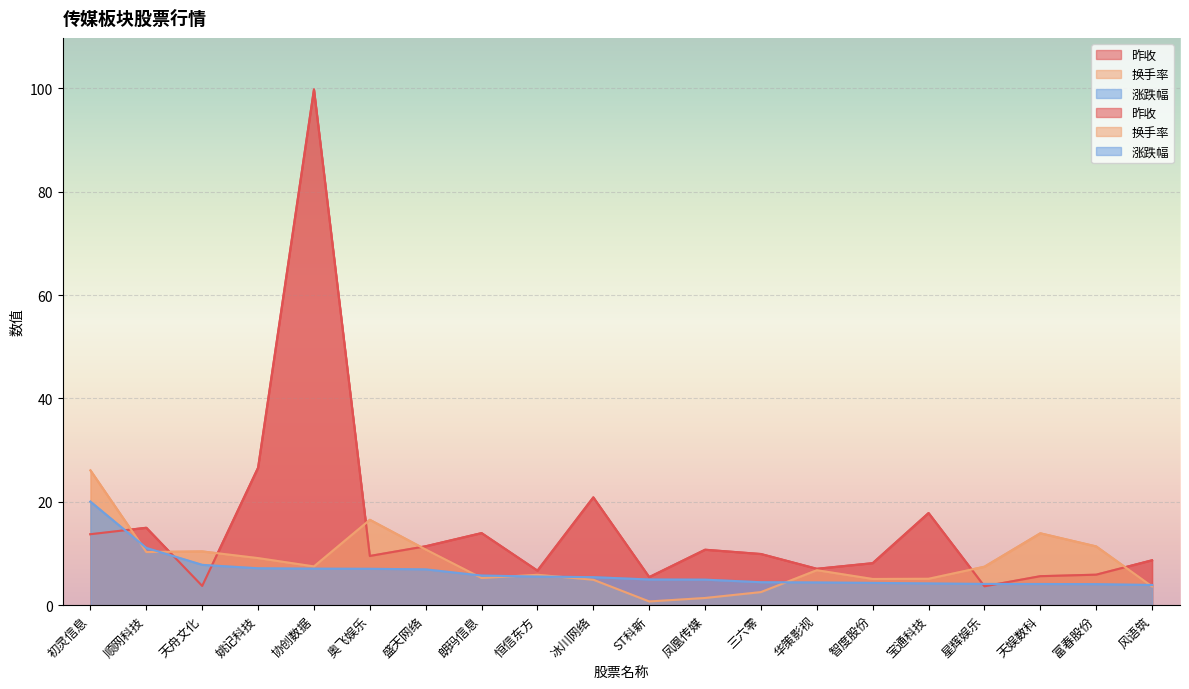

Is the value of 换手率 at 星辉娱乐 greater than the value of 昨收 at 智度股份?

No